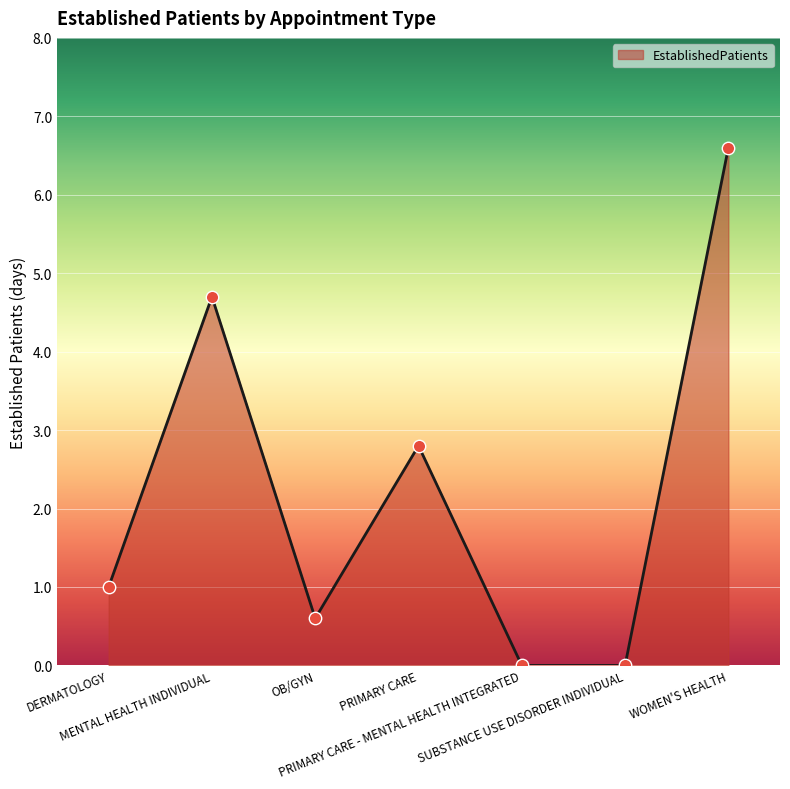

Which has a higher value, PRIMARY CARE or PRIMARY CARE - MENTAL HEALTH INTEGRATED?

PRIMARY CARE